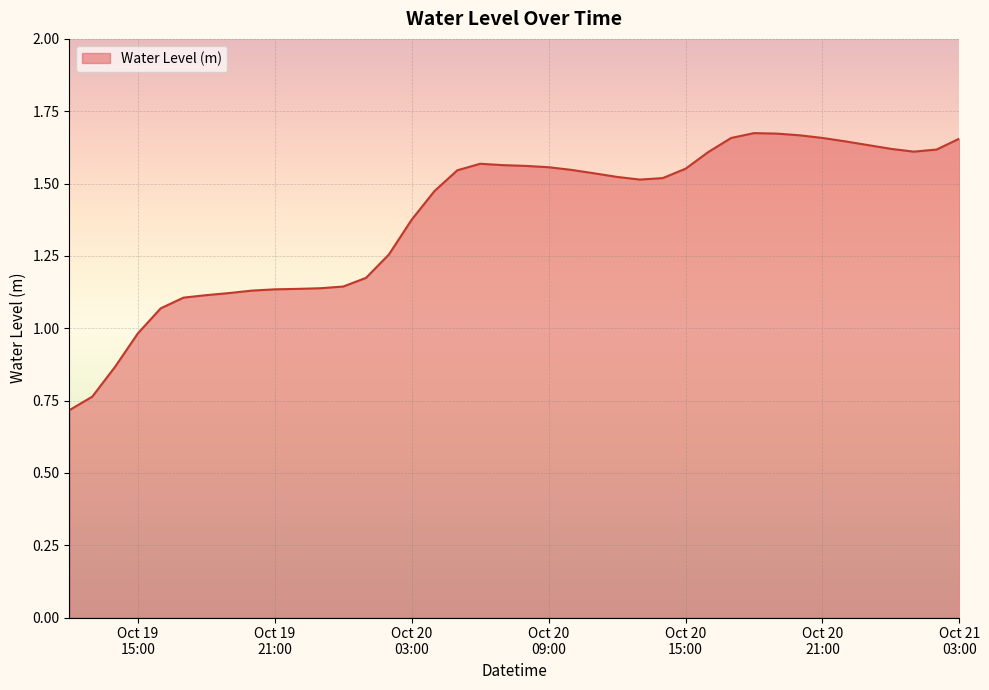

What is the smallest value displayed?

0.7